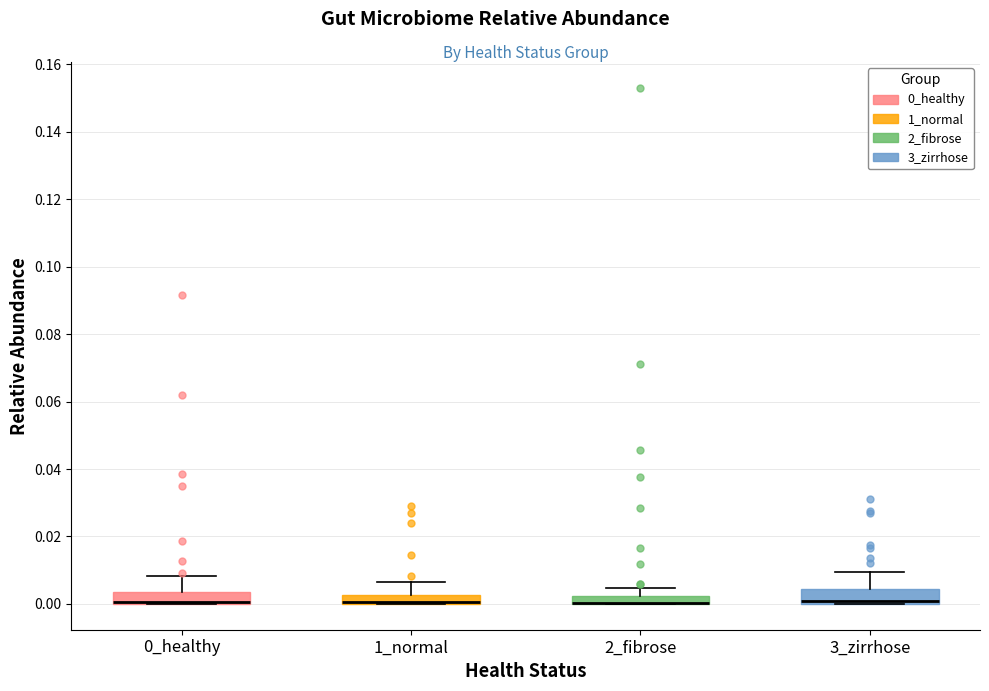

Where is the lower edge of the box for 3_zirrhose on the y-axis? The values are not printed on the chart, so give them approximately, as read against the axis.

0.000